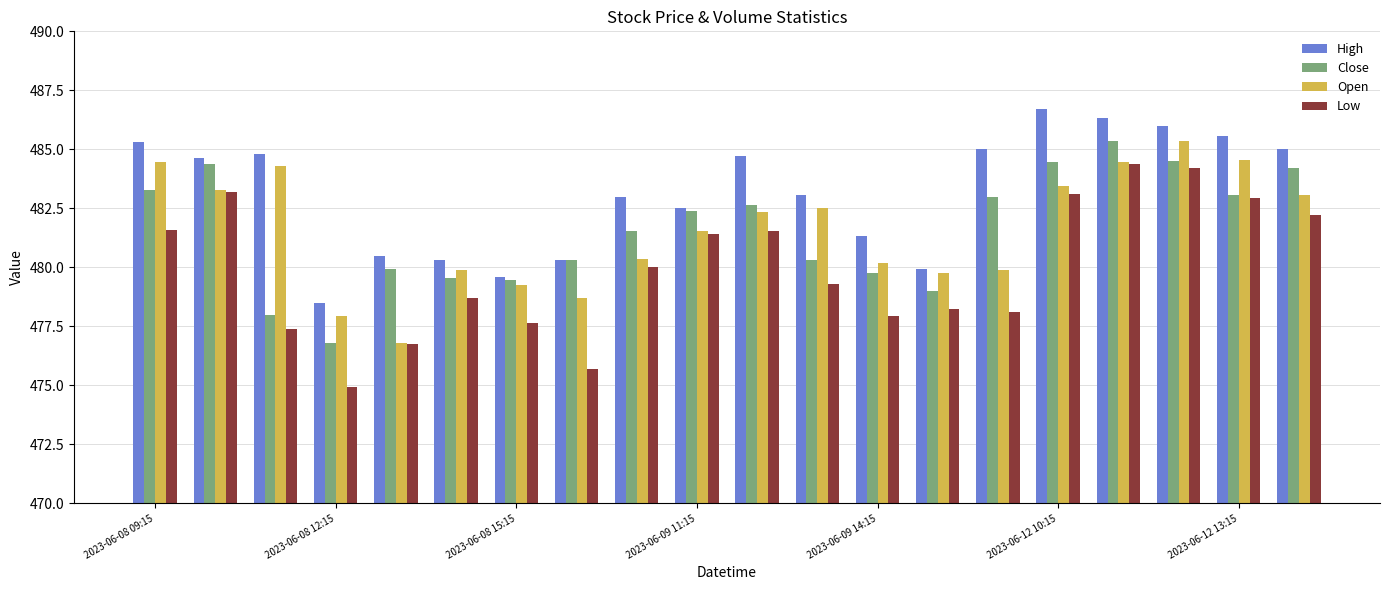

What is the value of the Low bar at the 19th from the left?

483.0